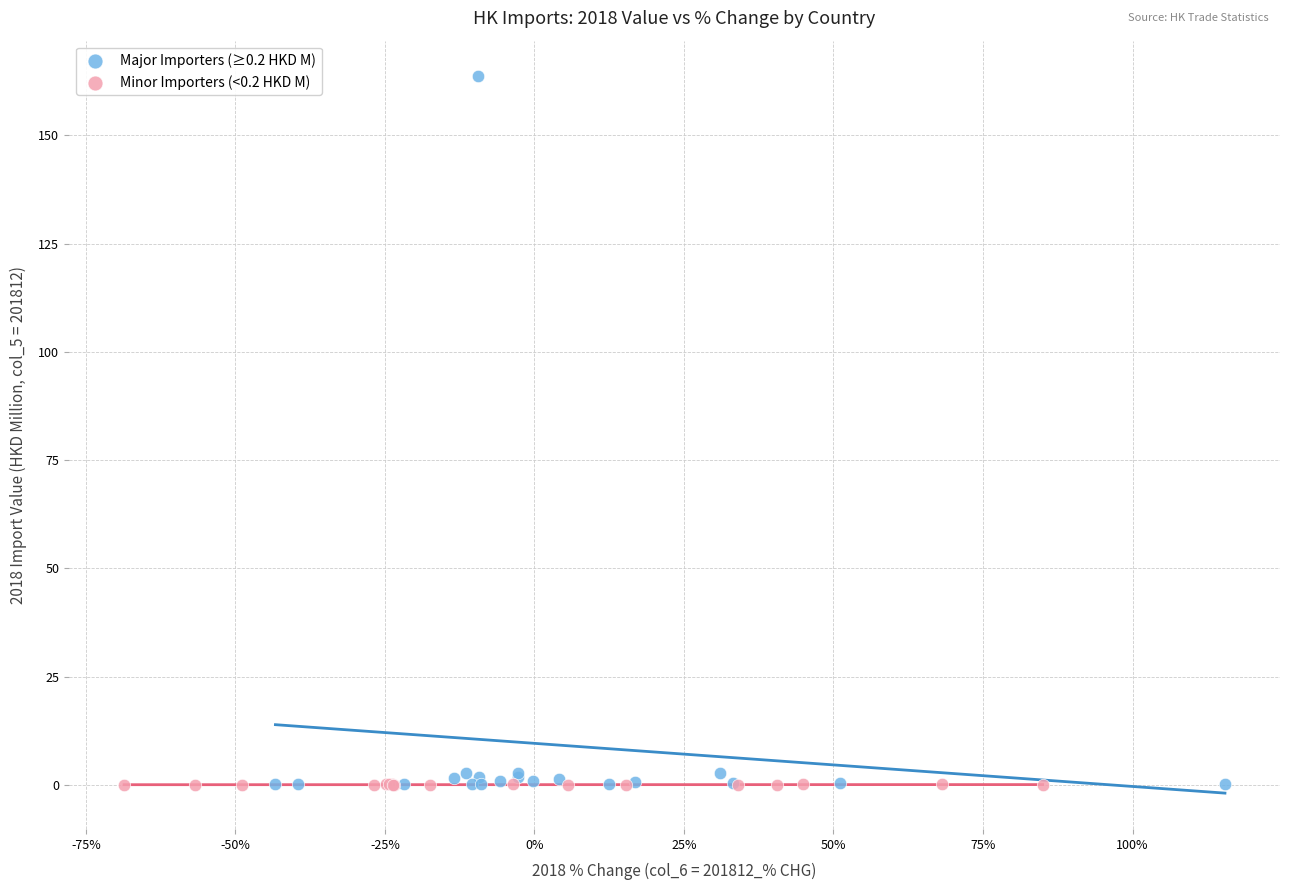

Which series has the largest Y range (max minus min)?

Major Importers (≥0.2 HKD M)